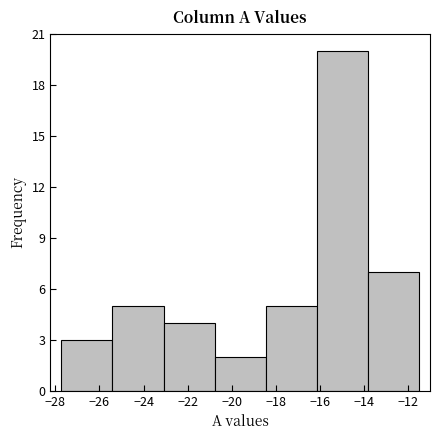

Reading left to right, transcribe this chart: for each bar, give the range it covers on the x-axis and its height. Neither the bar edges nor the heights are printed on the chart, so give them approximately, as read against the axes.

-27.8 to -25.4: 3
-25.4 to -23.0: 5
-23.0 to -20.8: 4
-20.8 to -18.4: 2
-18.4 to -16.2: 5
-16.2 to -13.8: 20
-13.8 to -11.4: 7